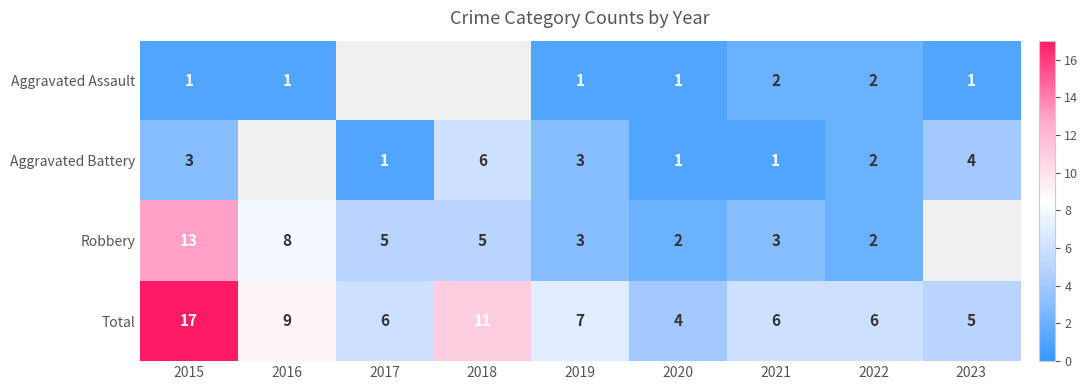

The Aggravated Battery series shows 6 at 2018. True or false?

True